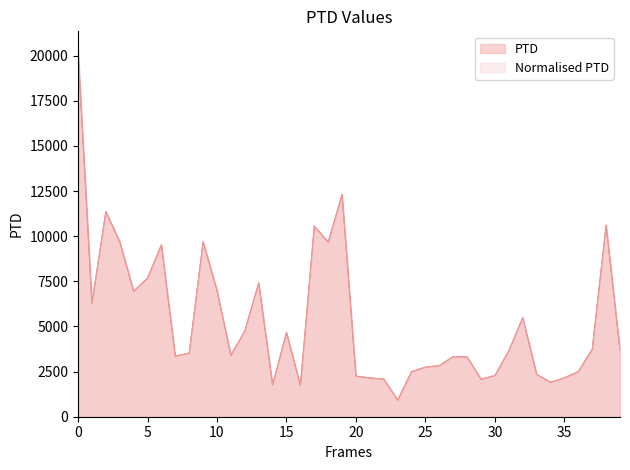

Reading left to right, what are all the values shown in this chart?

PTD: 20326.7	6288.2	11367.1	9692.5	6951.4	7677.4	9520.8	3355.0	3531.0	9692.6	6987.2	3403.6	4753.1	7421.6	1766.5	4667.0	1732.3	10563.1	9672.7	12313.9	2250.0	2150.1	2087.9	922.6	2497.7	2745.4	2833.2	3330.9	3307.8	2078.7	2278.6	3658.2	5493.3	2351.5	1910.6	2157.7	2501.4	3737.6	10615.8	3682.1
Normalised PTD: 20326.7	6288.2	11367.1	9692.5	6951.4	7677.4	9520.8	3355.0	3531.0	9692.6	6987.2	3403.6	4753.1	7421.6	1766.5	4667.0	1732.3	10563.1	9672.7	12313.9	2250.0	2150.1	2087.9	922.6	2497.7	2745.4	2833.2	3330.9	3307.8	2078.7	2278.6	3658.2	5493.3	2351.5	1910.6	2157.7	2501.4	3737.6	10615.8	3682.1